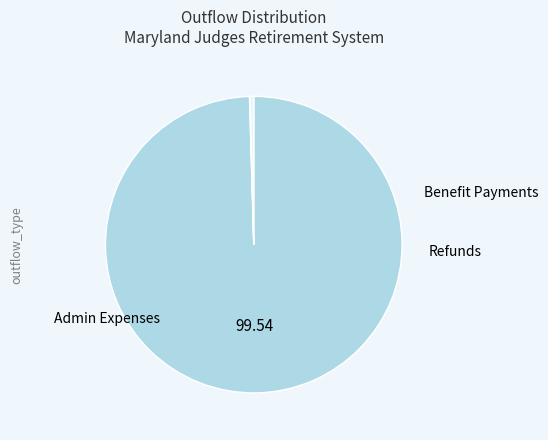

Does any single category account for the majority?

Yes